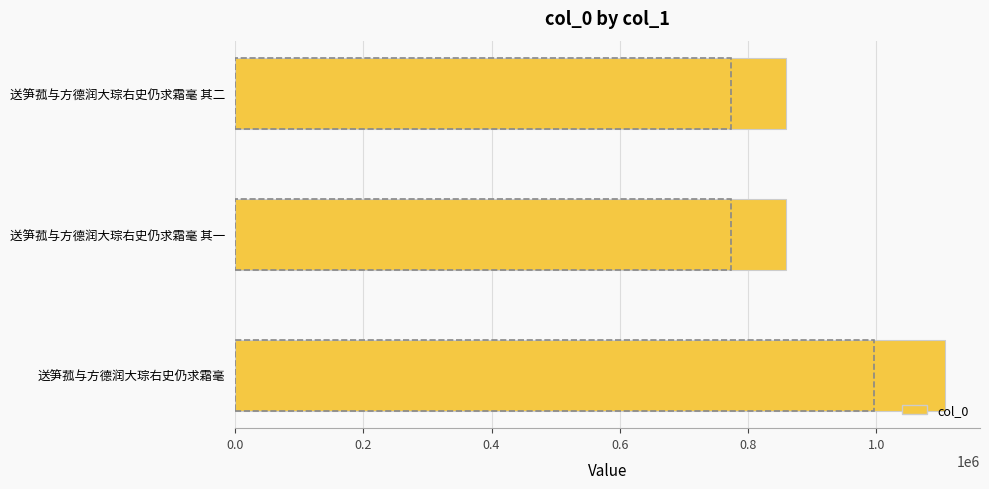

What is the sum of all values?

2826031